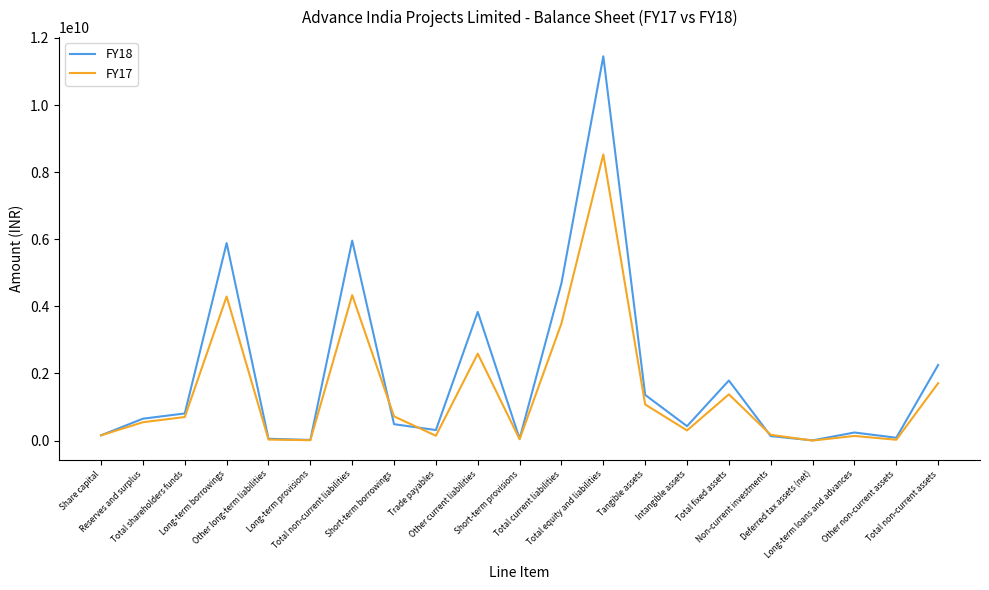

What is the average value of the FY17 series?

1446642378